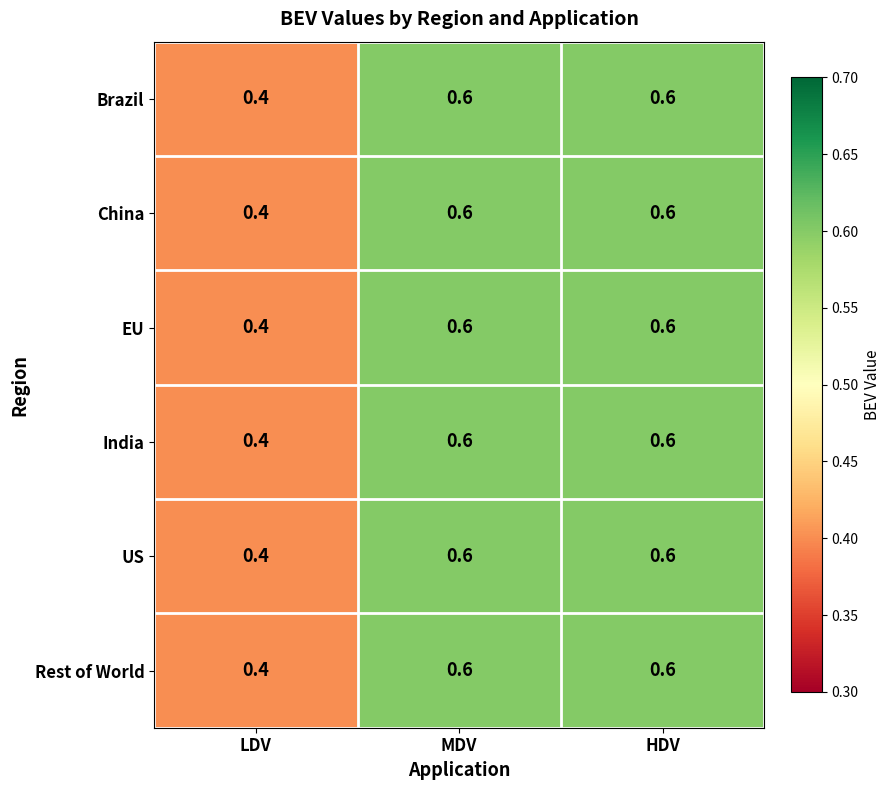

Reading left to right, list all the values displayed in this chart.

Brazil: 0.4	0.6	0.6
China: 0.4	0.6	0.6
EU: 0.4	0.6	0.6
India: 0.4	0.6	0.6
US: 0.4	0.6	0.6
Rest of World: 0.4	0.6	0.6